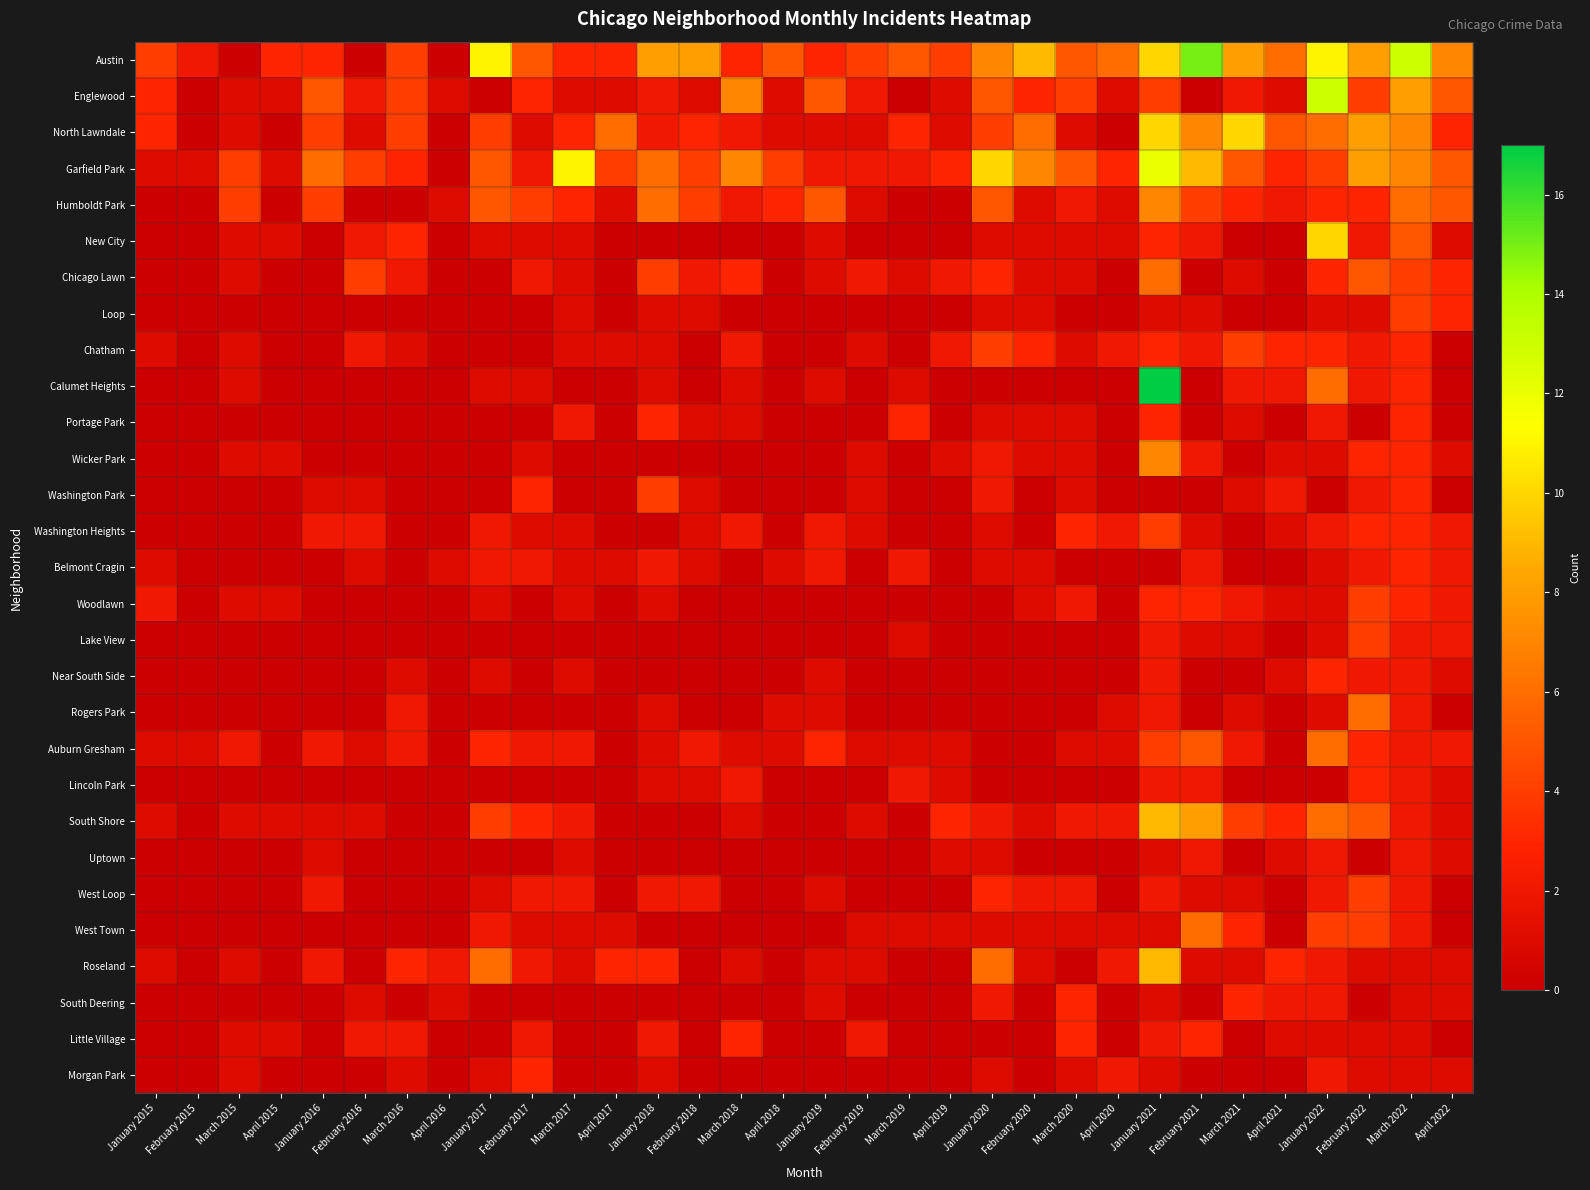

Which series has the largest total across all categories?

Austin